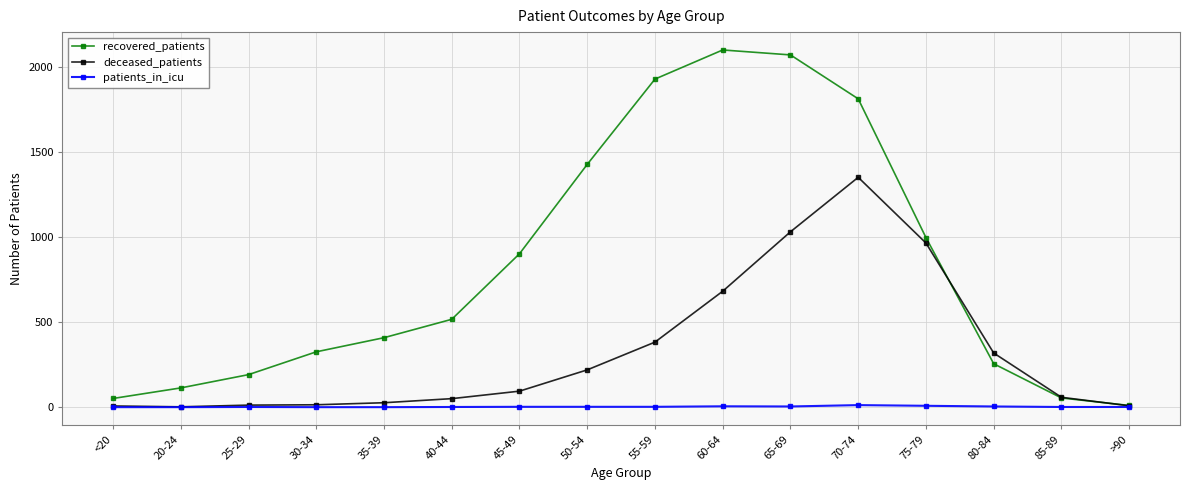

What is the value of the deceased_patients point at the 16th from the left?

8